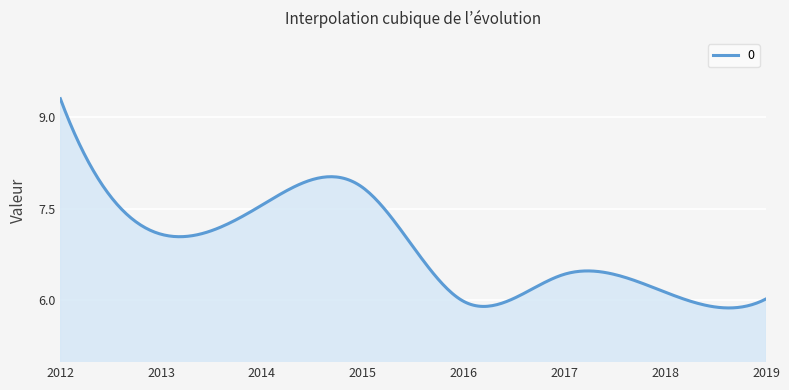

What is the maximum value shown in the chart?

9.3